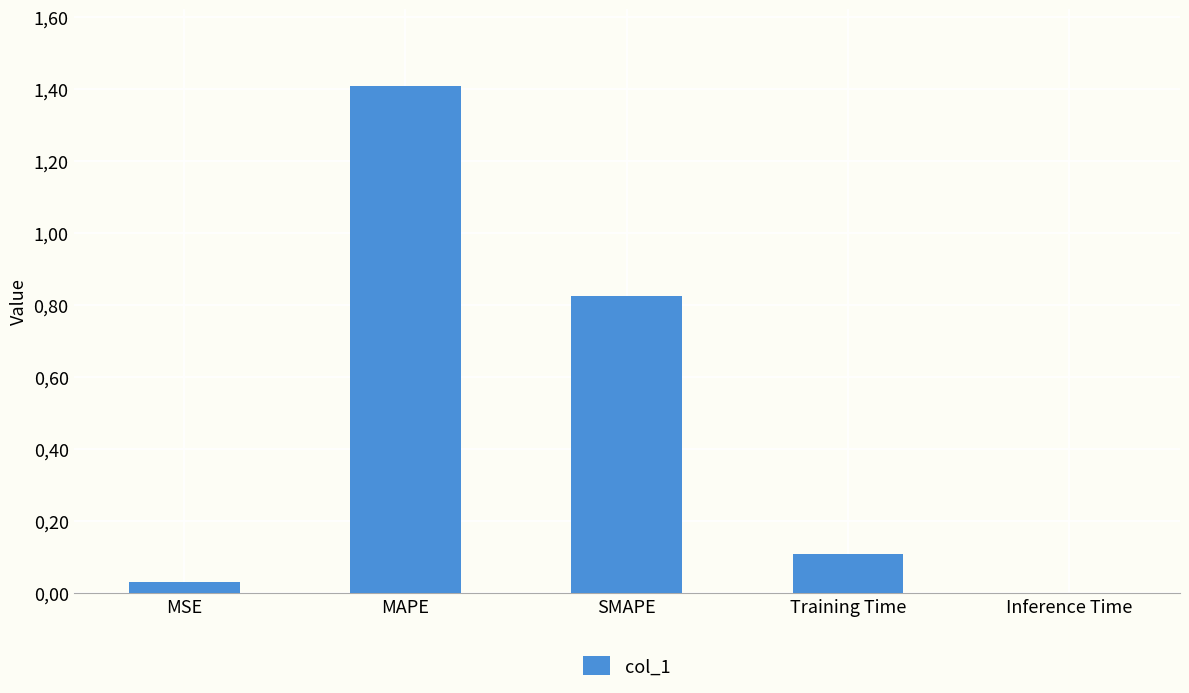

List the labels in order of value, largest first.

MAPE, SMAPE, Training Time, MSE, Inference Time